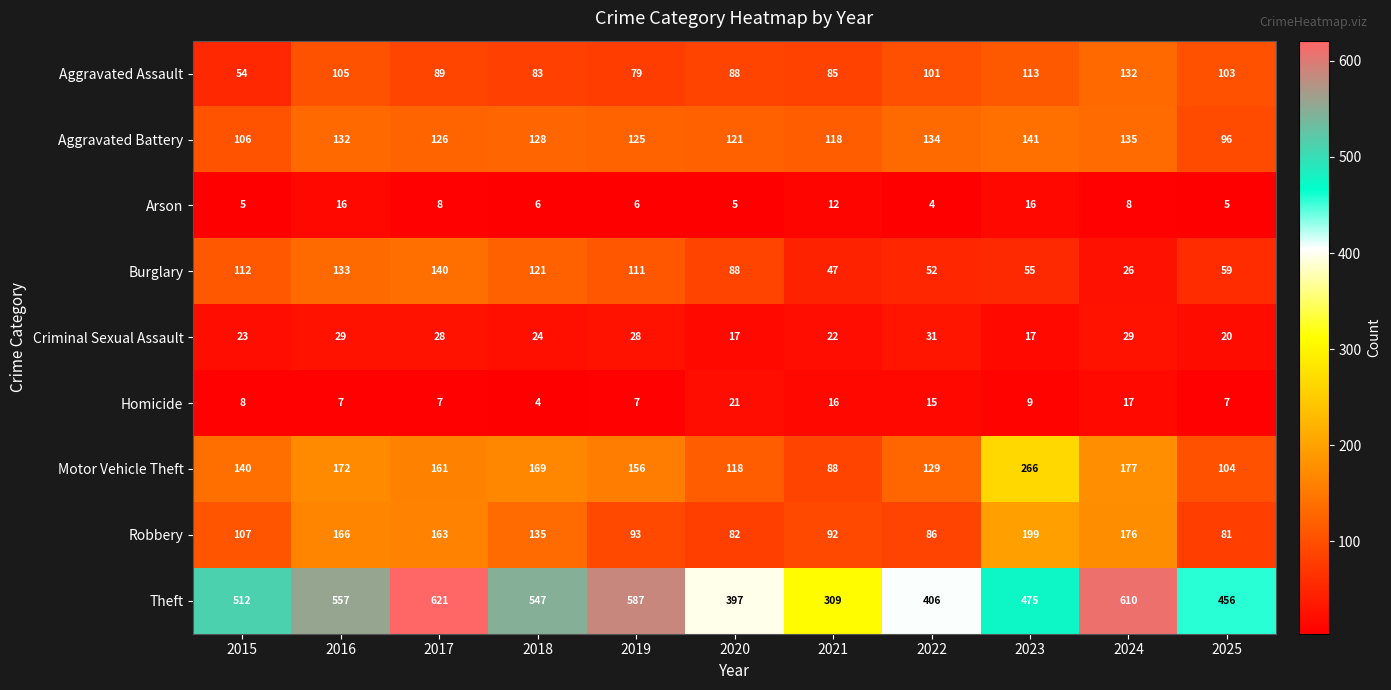

Which series has the largest total across all categories?

Theft